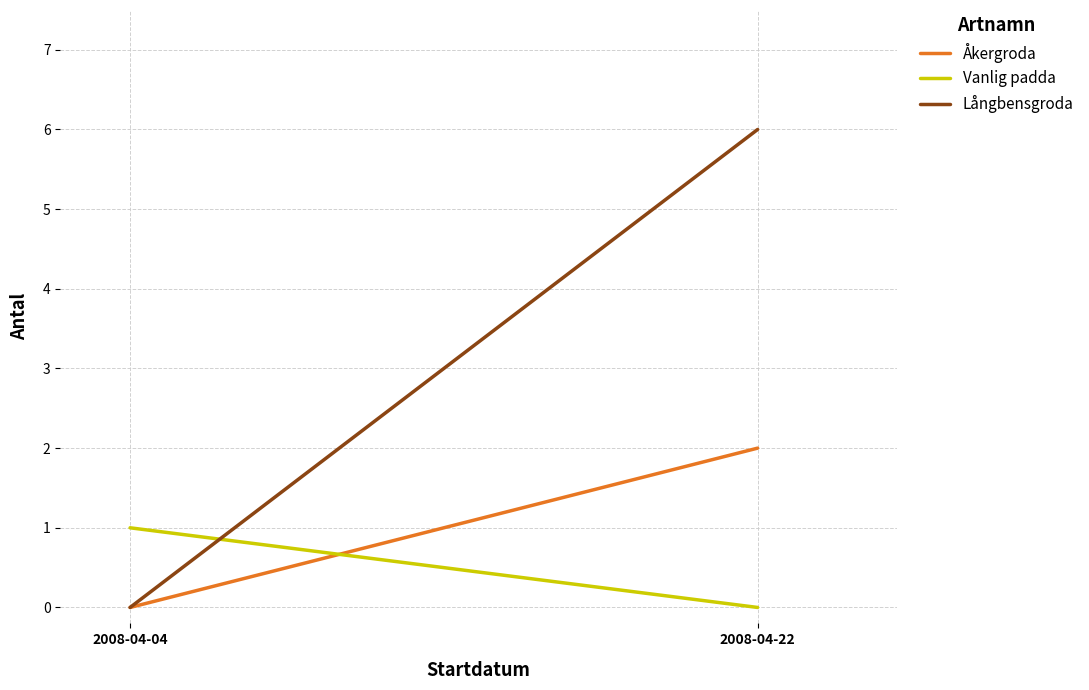

What is the difference between the highest and lowest values at 2008-04-04?

1